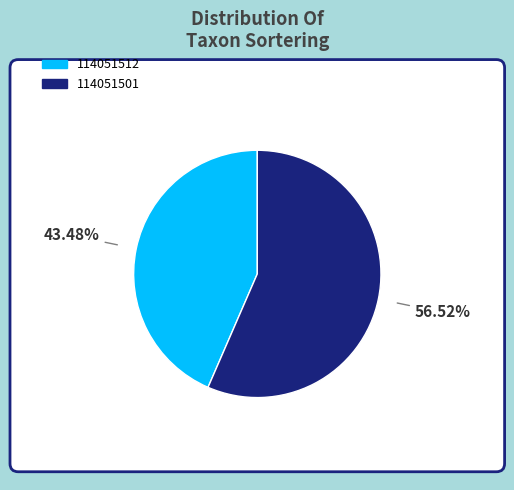

Is it true that 114051512 is 50% of the pie?

False